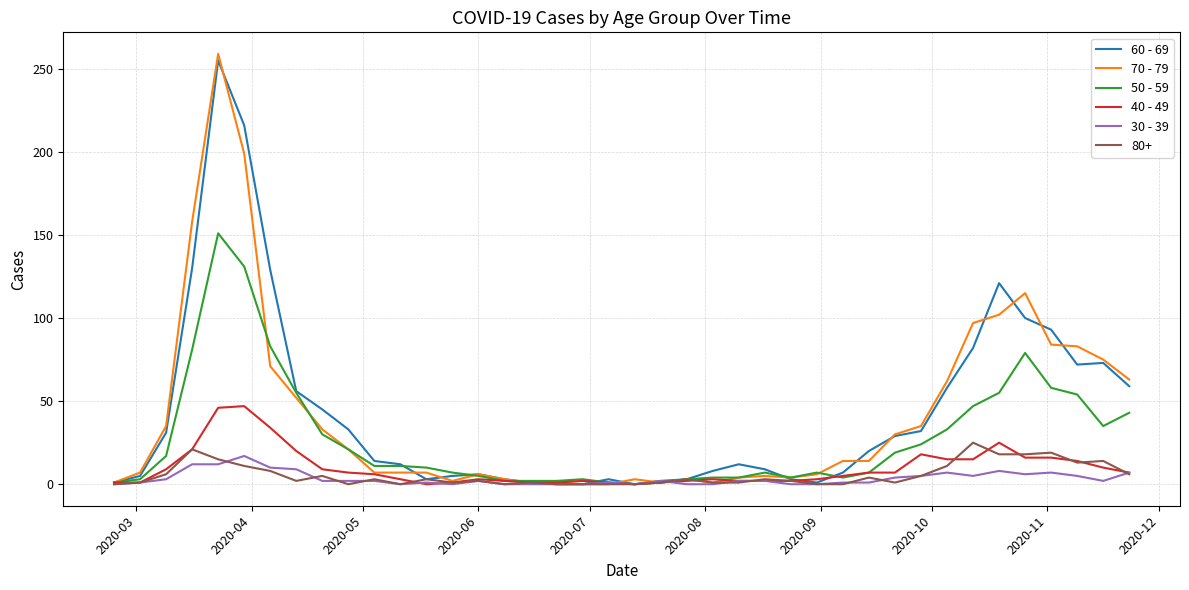

What is the difference between the maximum and minimum values in the 40 - 49 series?

47